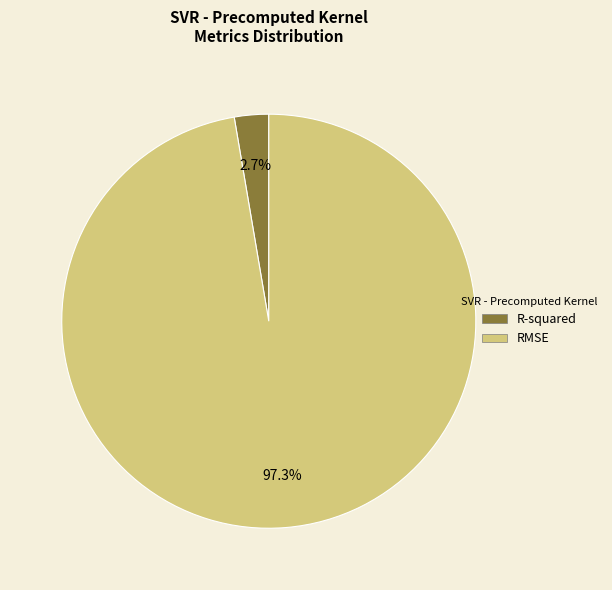

Which category has the biggest portion of the pie?

RMSE